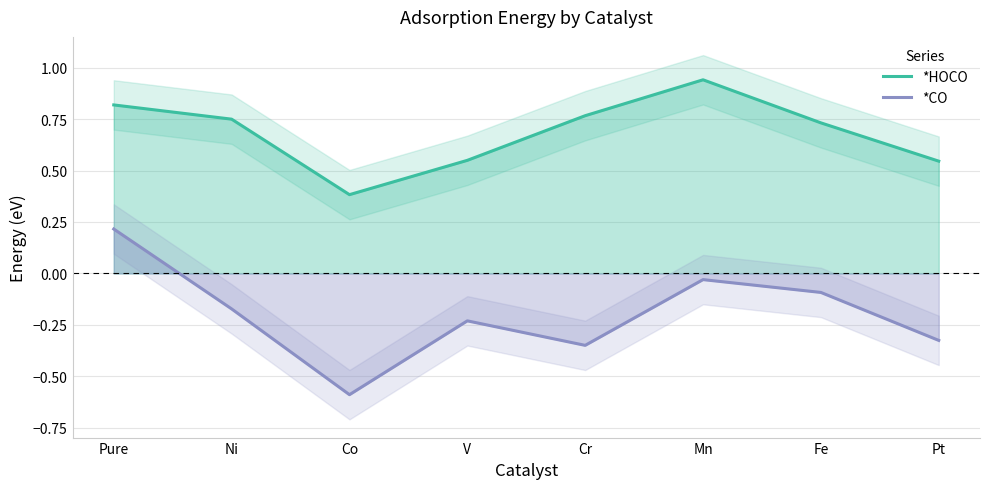

Where is the first local maximum for *CO?

V